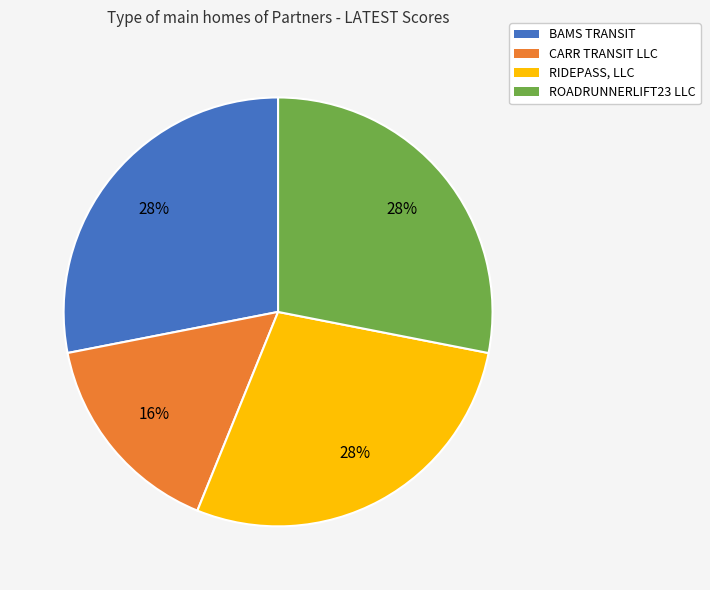

Do CARR TRANSIT LLC and BAMS TRANSIT together represent more than half of the pie?

No